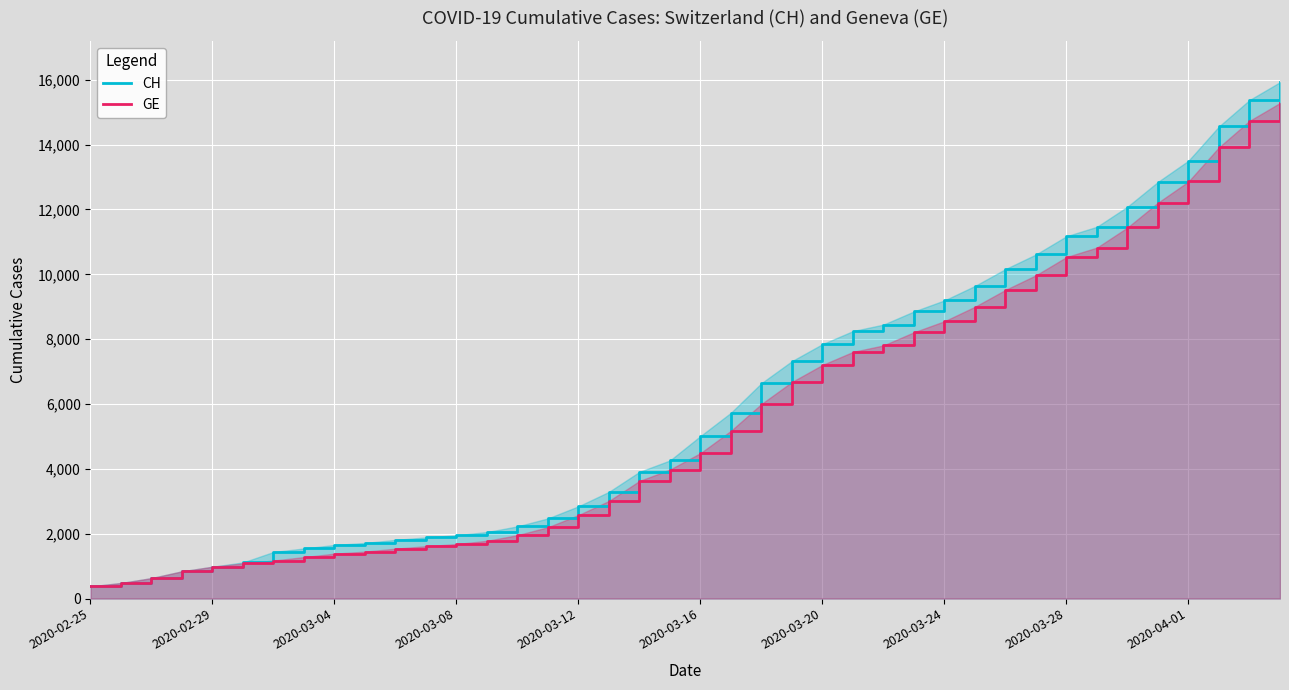

How many values in the CH series exceed 5012?

19